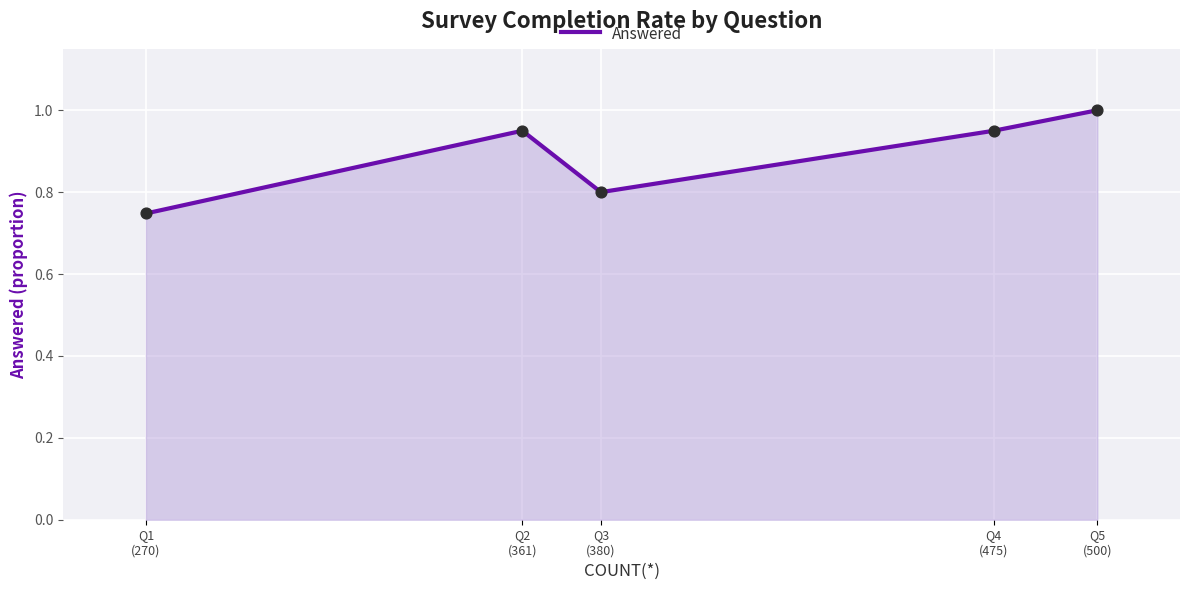

Which has a higher value, Q3
(380) or Q2
(361)?

Q2
(361)